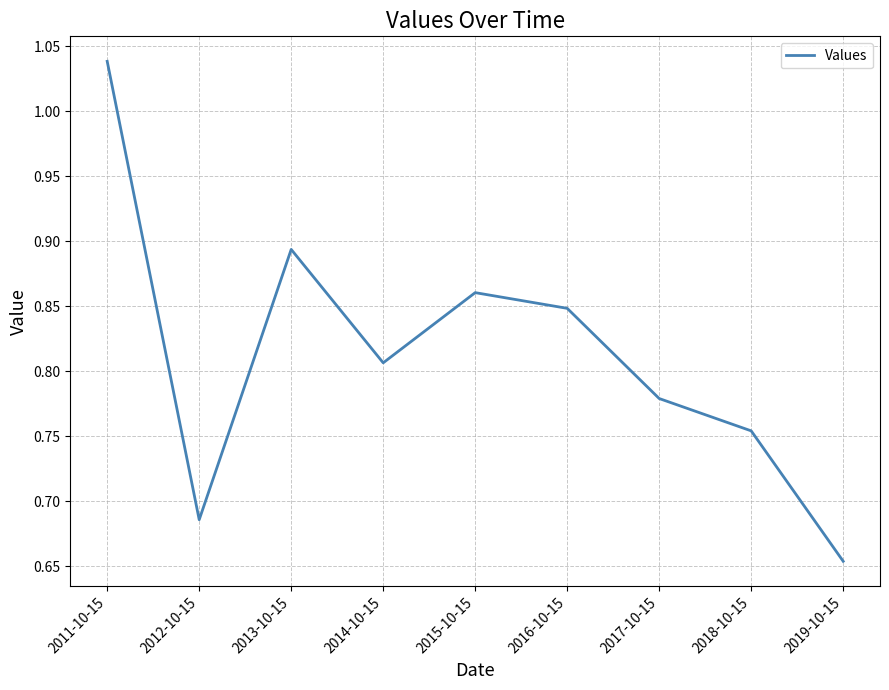

What is the difference between the maximum and minimum values?

0.4